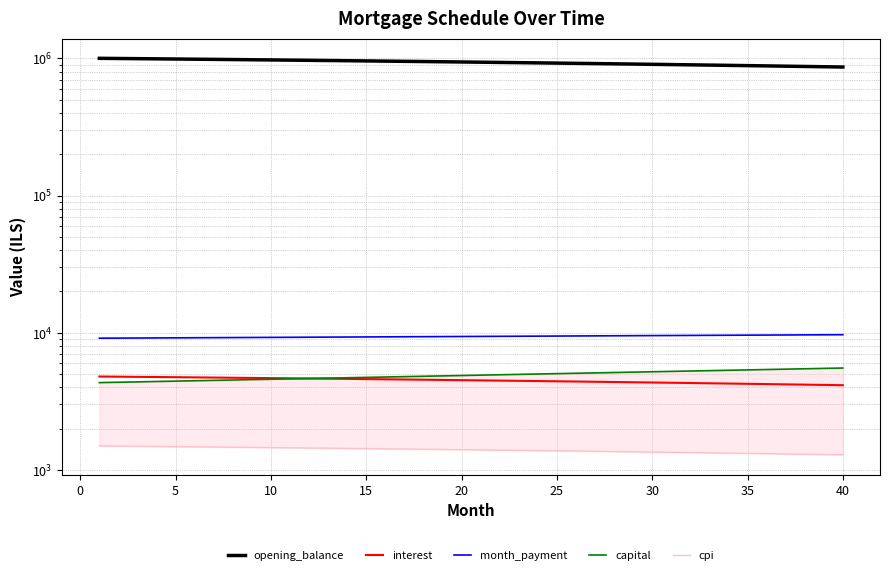

What is the difference between the second highest and second lowest values in the opening_balance series?

129073.9